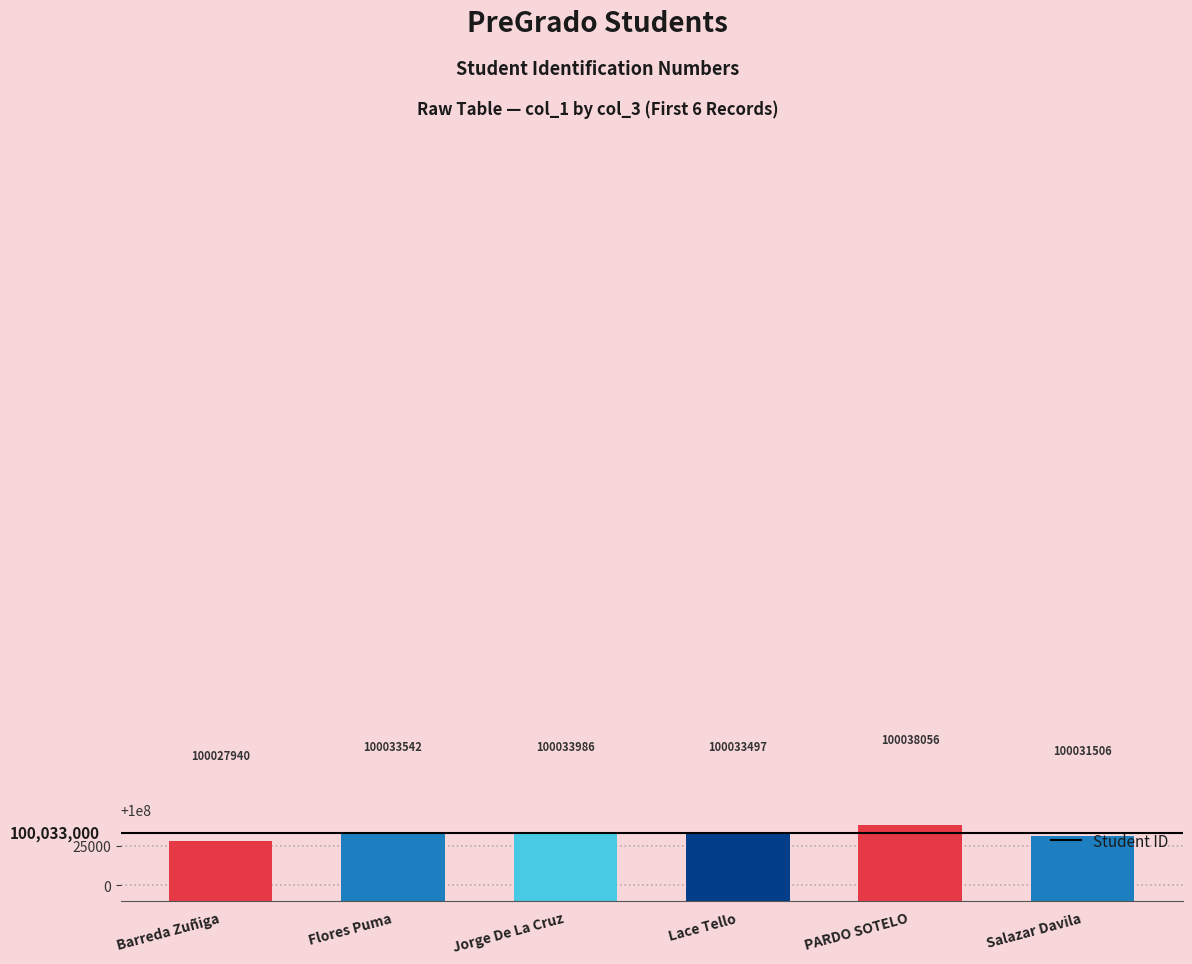

What is the average value?

100033088